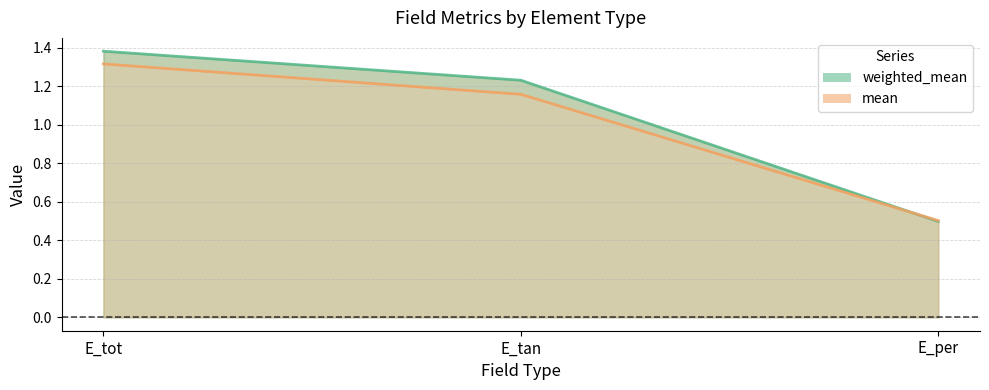

The mean series shows 0.5 at E_per. True or false?

True